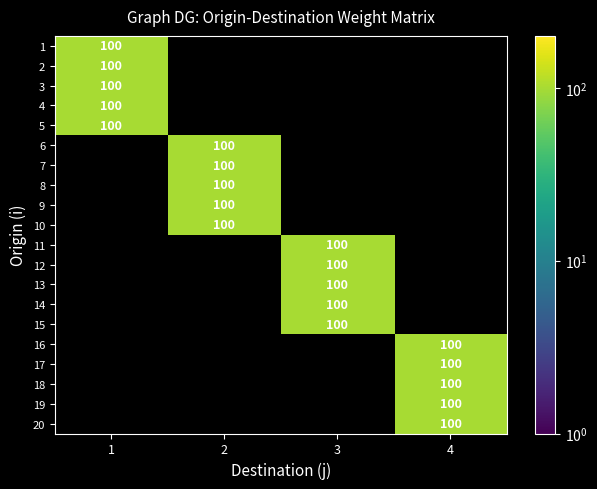

What is the difference between the maximum and second lowest values in the 3 series?

100